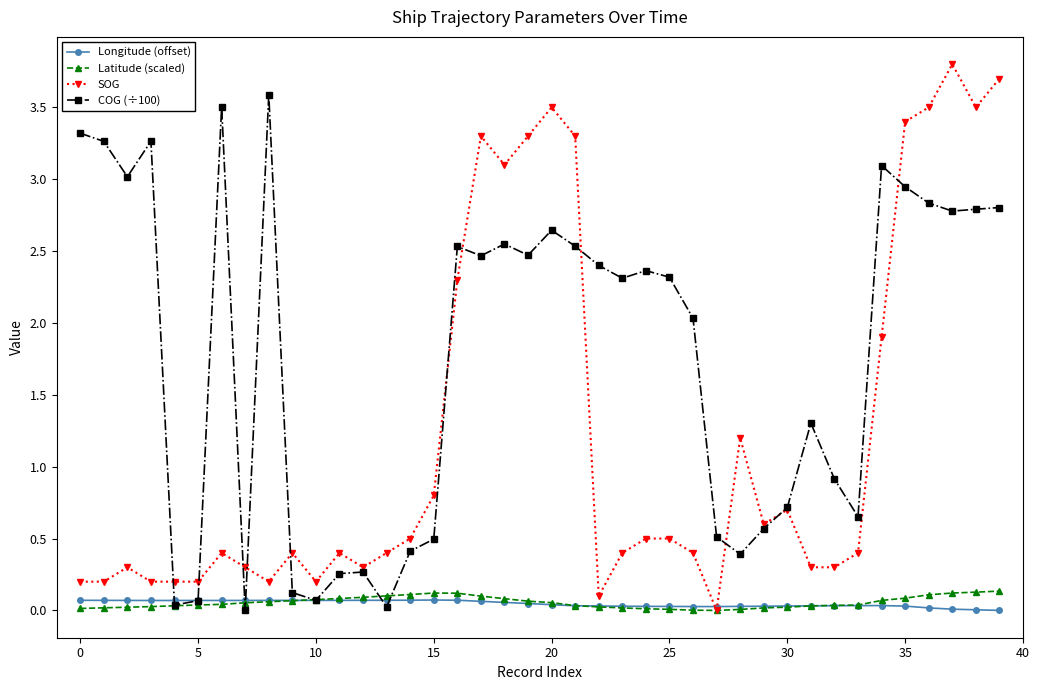

What is the highest value of the COG (÷100) series?

3.6